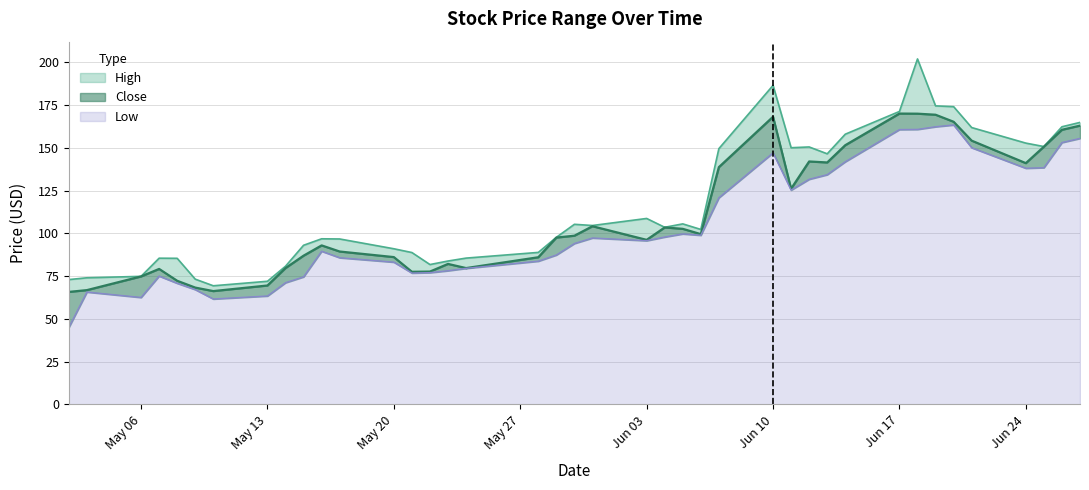

What is the minimum value for Low?

45.0